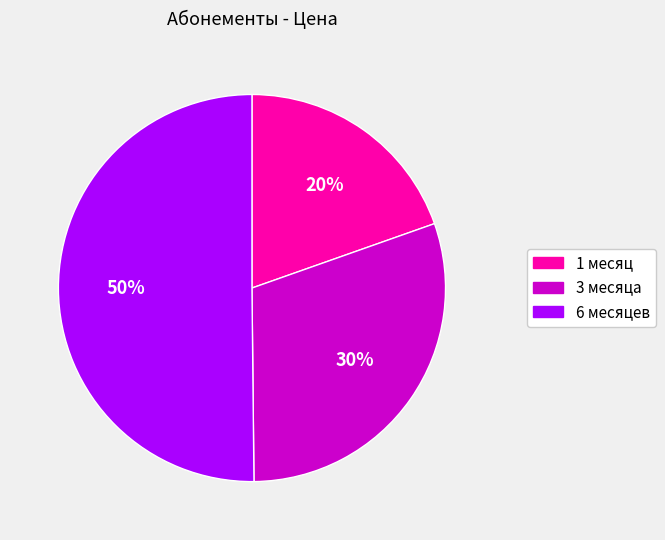

To the nearest percent, what portion does 1 месяц represent?

20%